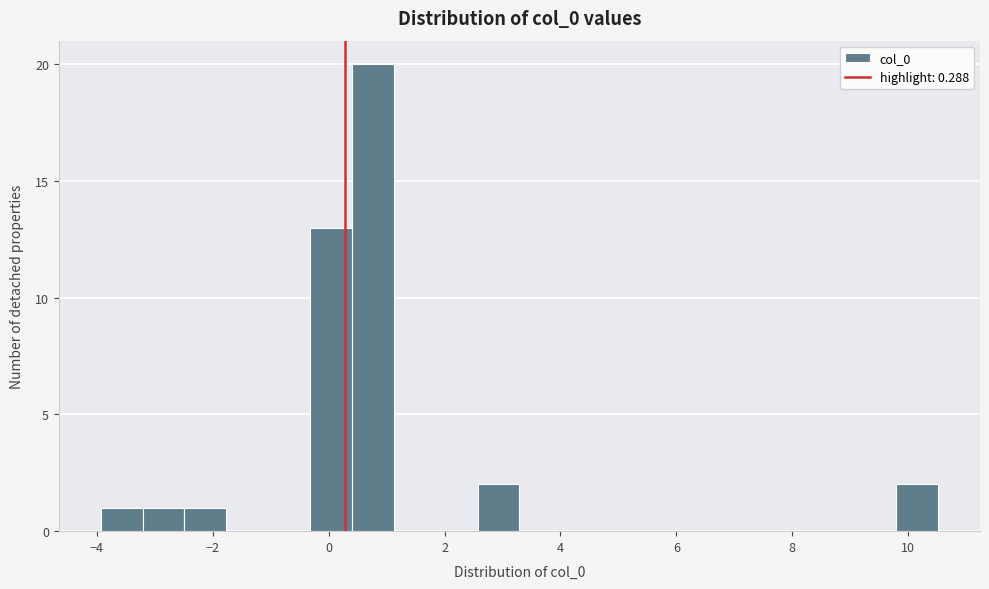

Read against the x-axis, roughly where is the centre of the tallest bar?

0.8